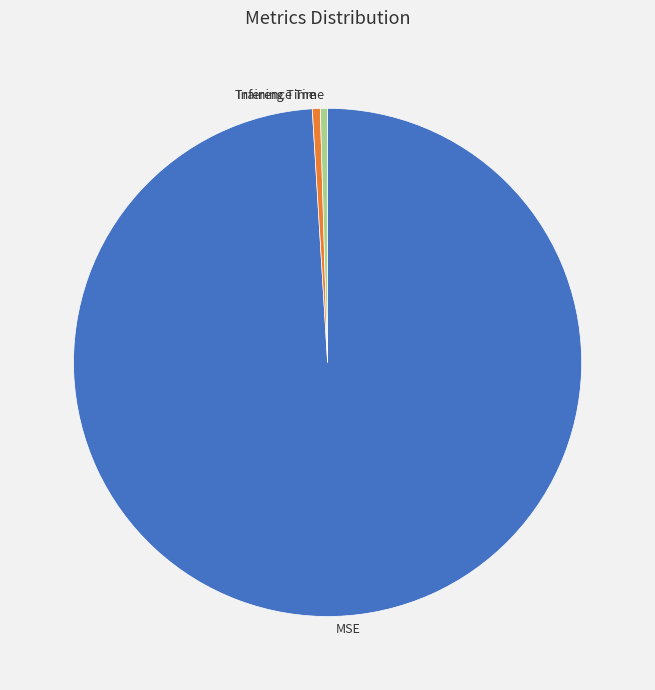

Which has a higher value, Training Time or MSE?

MSE